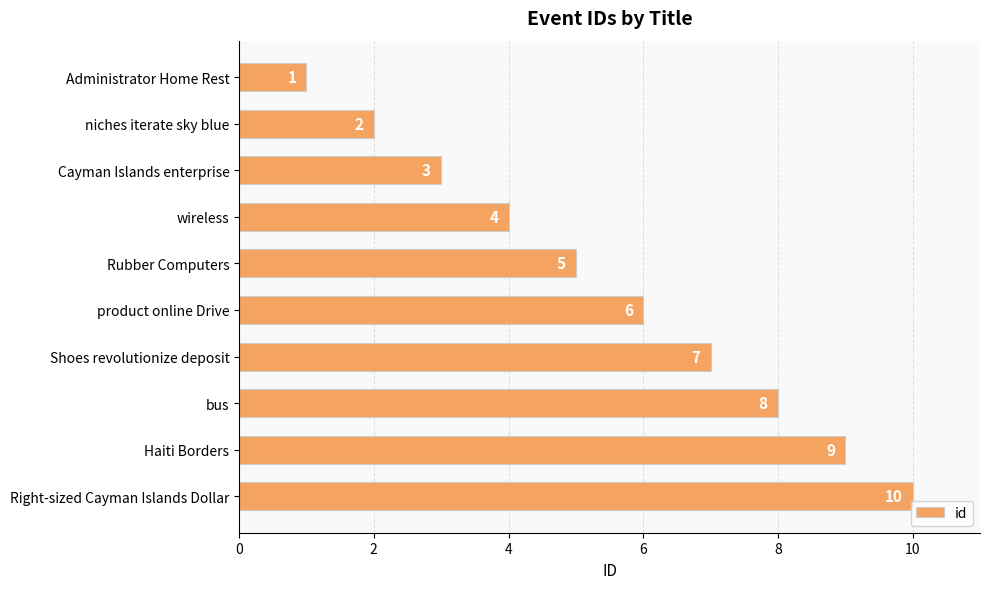

Which has a higher value, Cayman Islands enterprise or product online Drive?

product online Drive